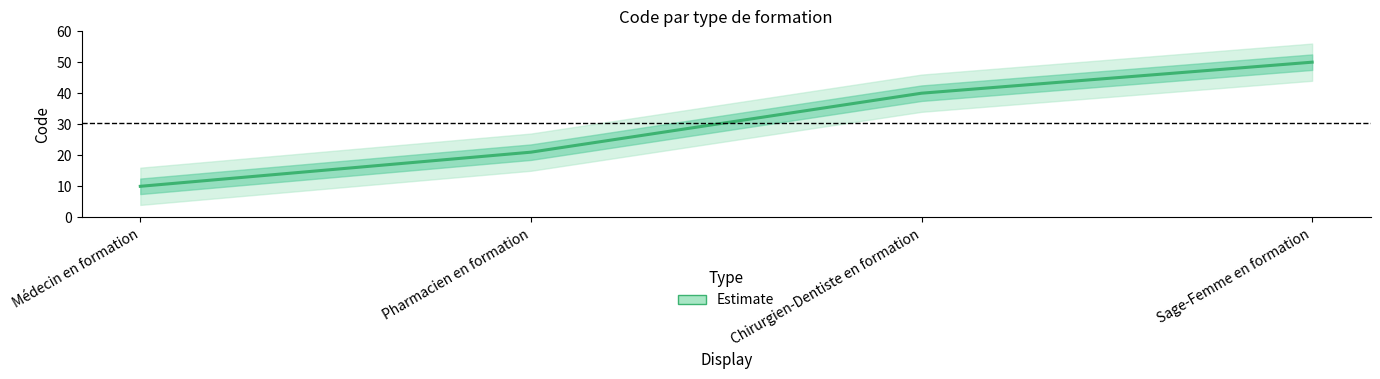

Approximately how many times larger is the value at Sage-Femme en formation compared to Pharmacien en formation?

2.4